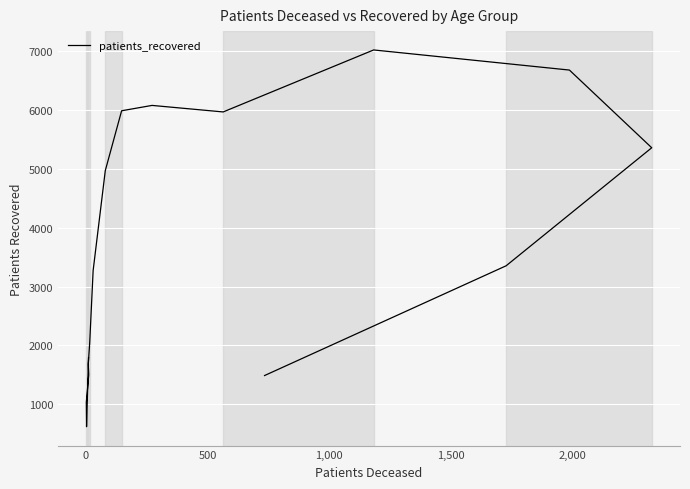

How many points are lower than both their immediate neighbors (excluding endpoints)?

2